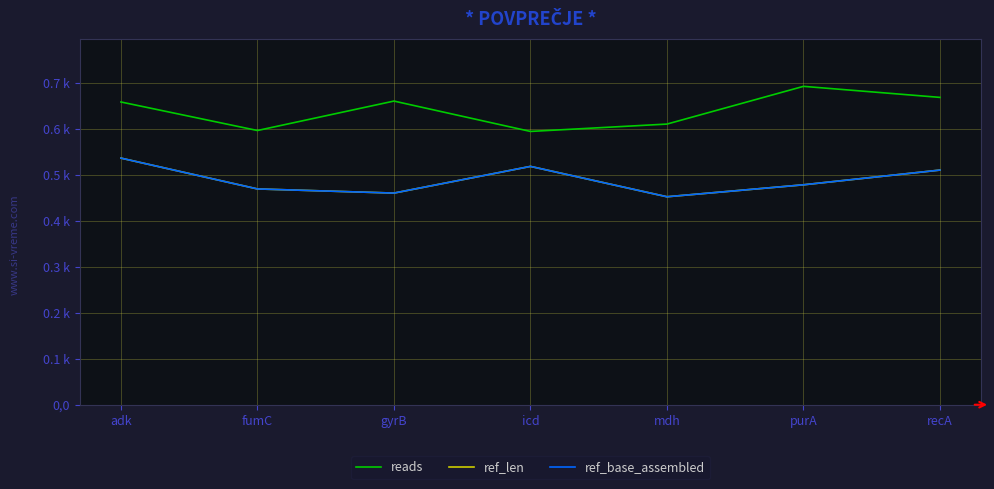

Is this an area chart (filled region under the line)?

No